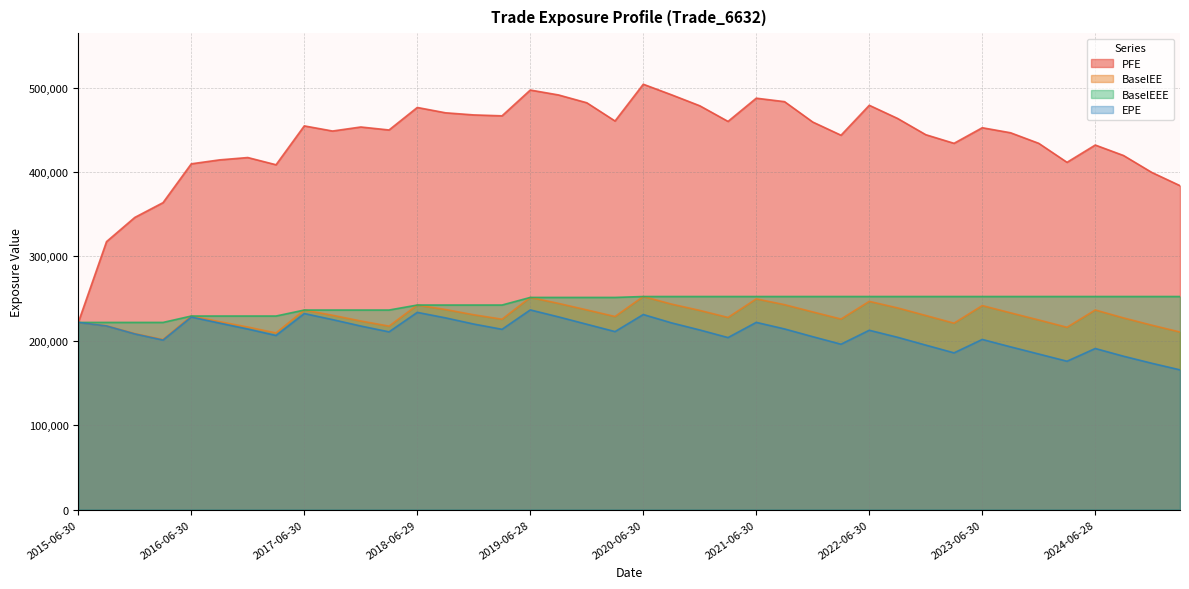

Where is PFE nearest to the value 362868?

2016-03-31